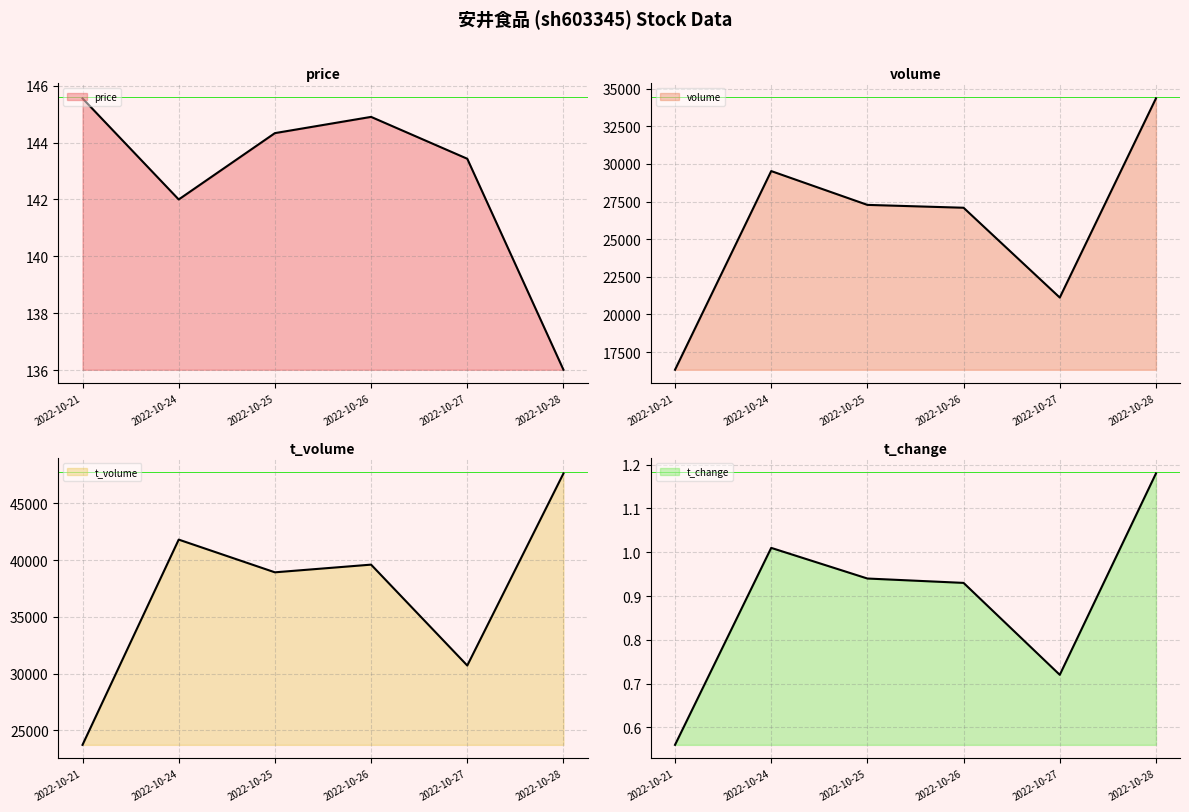

What is the sum of the volume values at 2022-10-24 and 2022-10-25?

56802.0